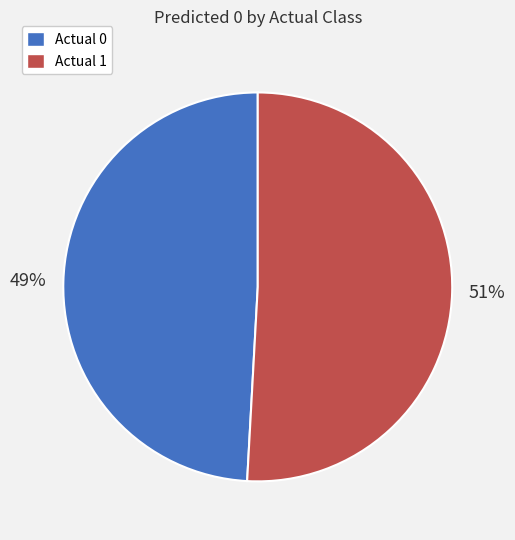

What is the largest slice in the pie chart?

Actual 1